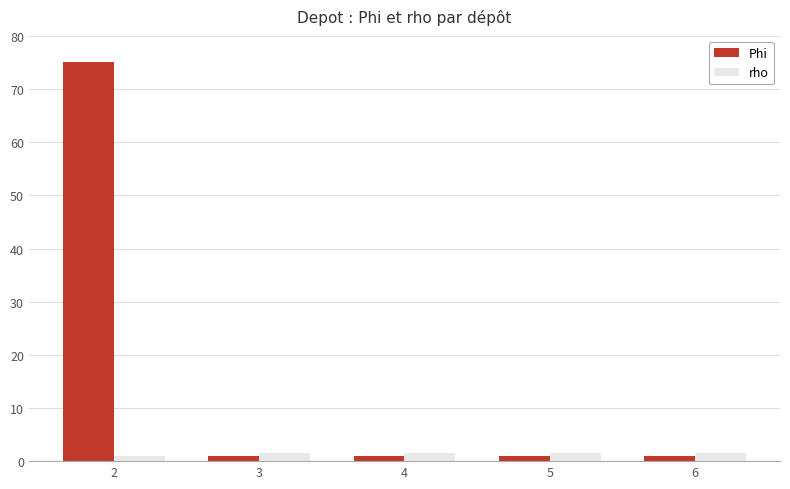

Reading right to left, extract all data points from this chart.

Phi: 1.0	1.0	1.0	1.0	75.0
rho: 1.6	1.6	1.6	1.6	1.0